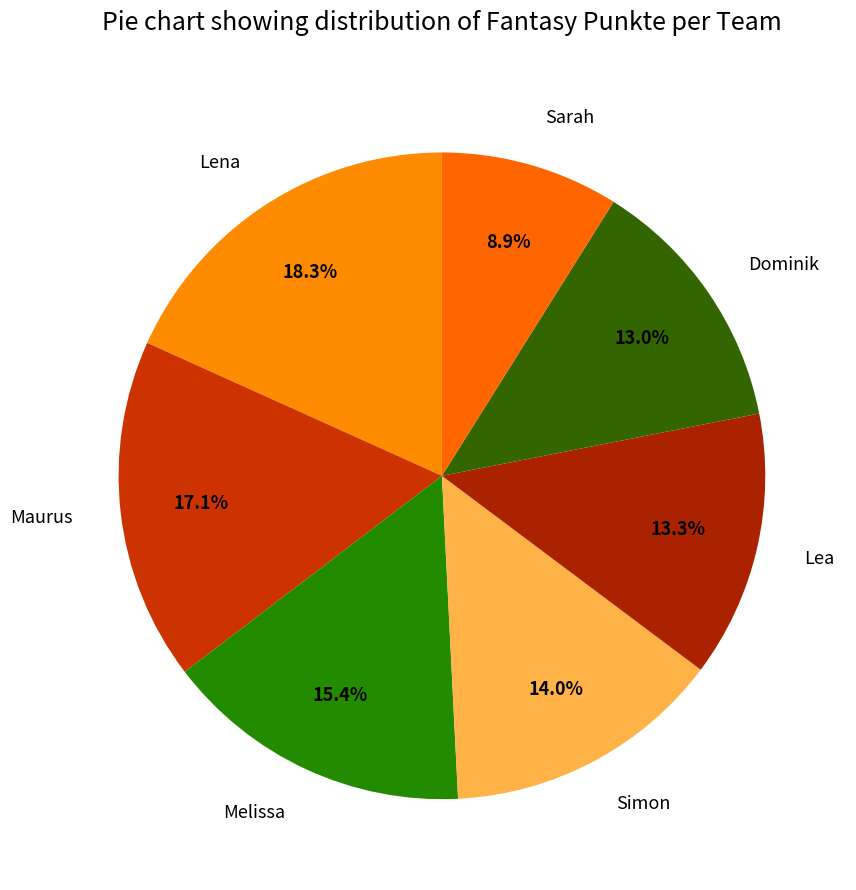

Which category has the biggest portion of the pie?

Lena